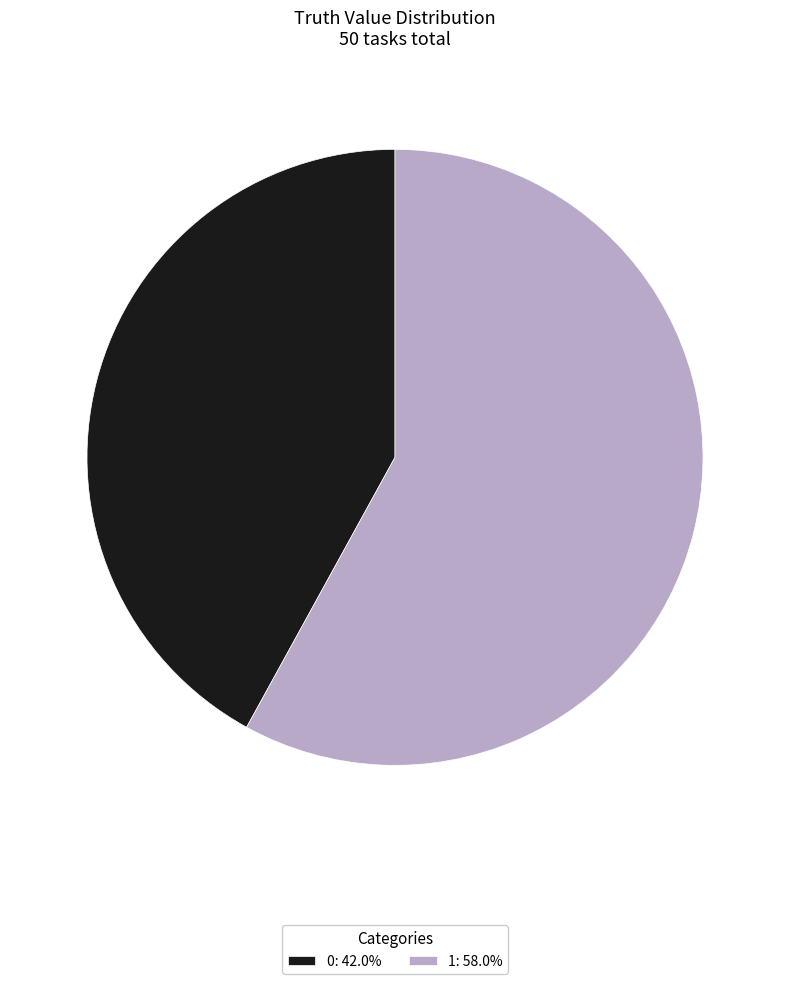

Combined, do 1: 58.0% and 0: 42.0% account for over 50%?

Yes